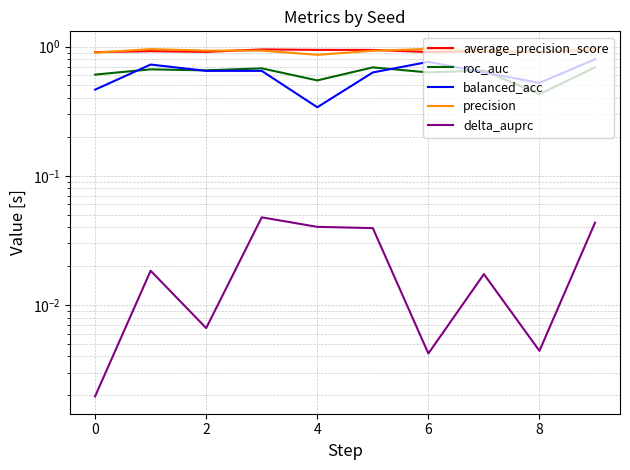

What are all the series names shown in the legend?

average_precision_score, roc_auc, balanced_acc, precision, delta_auprc